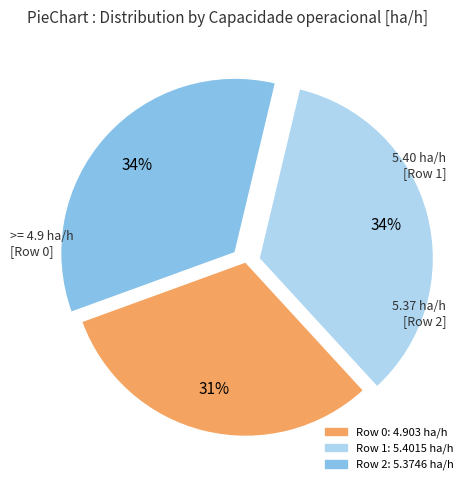

Is there a majority slice in this chart?

No